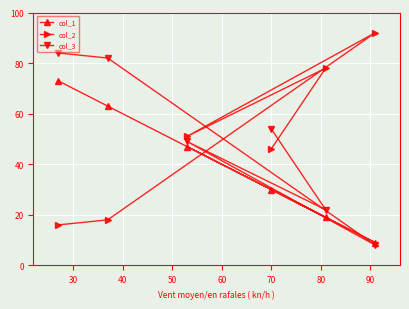

How many times do col_2 and col_3 cross each other?

2